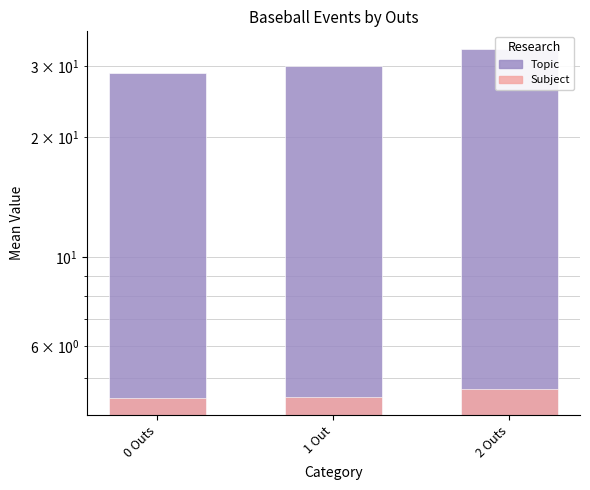

Reading right to left, extract all data points from this chart.

Topic: 33.2	30.0	28.9
Subject: 4.7	4.5	4.5